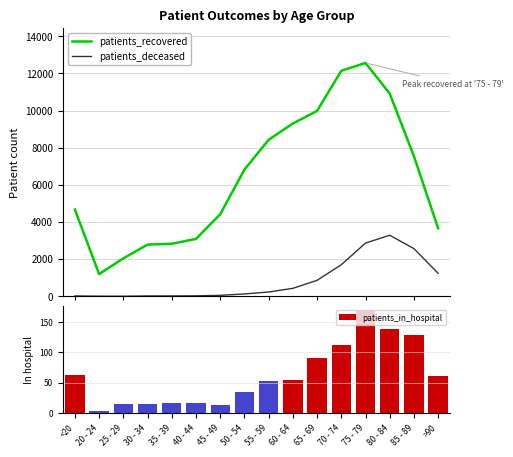

How many data points in patients_deceased are above 230?

7